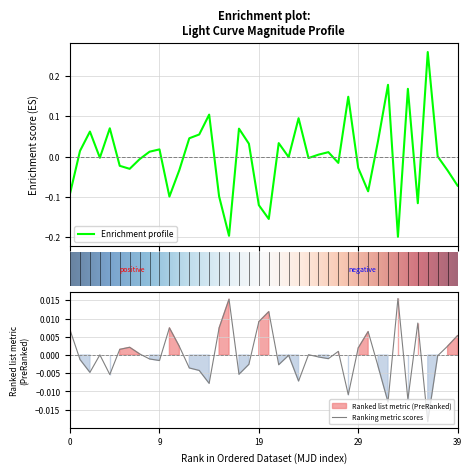

Is it true that magerr equals 0.0 at 38?

False